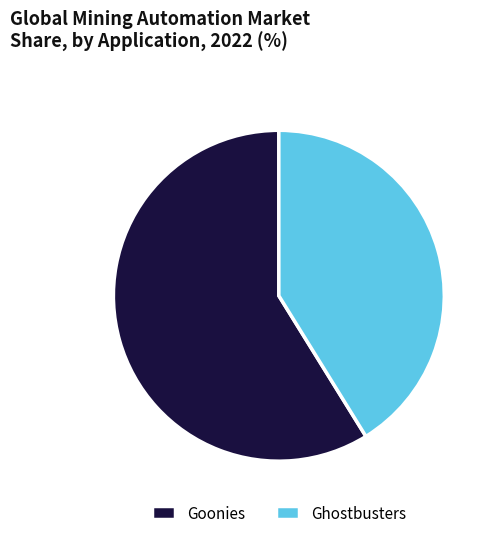

How many slices are in this pie chart?

2